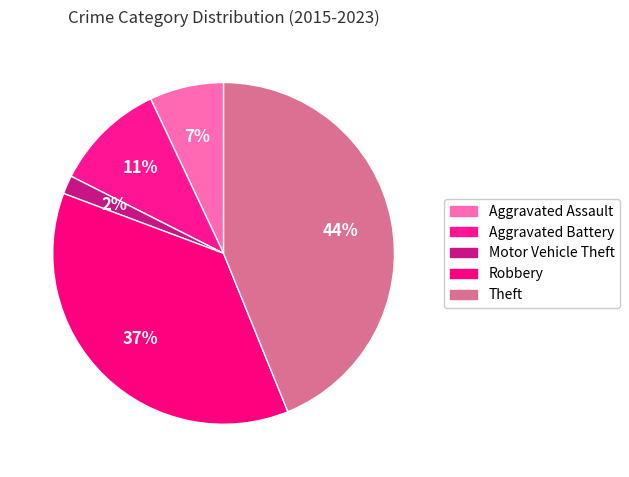

How many slices are in this pie chart?

5